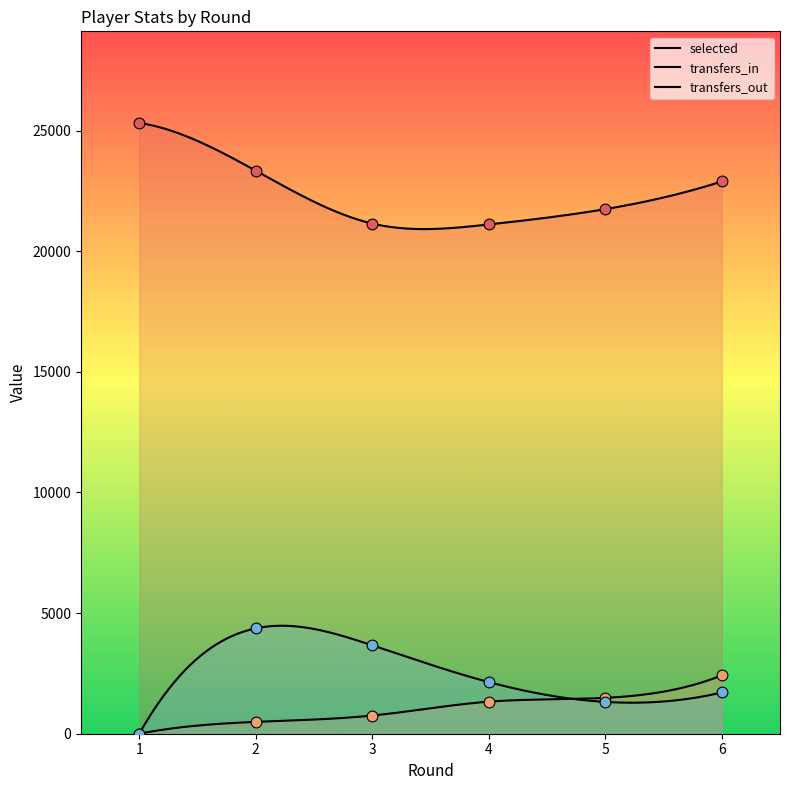

What are all the series names shown in the legend?

selected, transfers_in, transfers_out